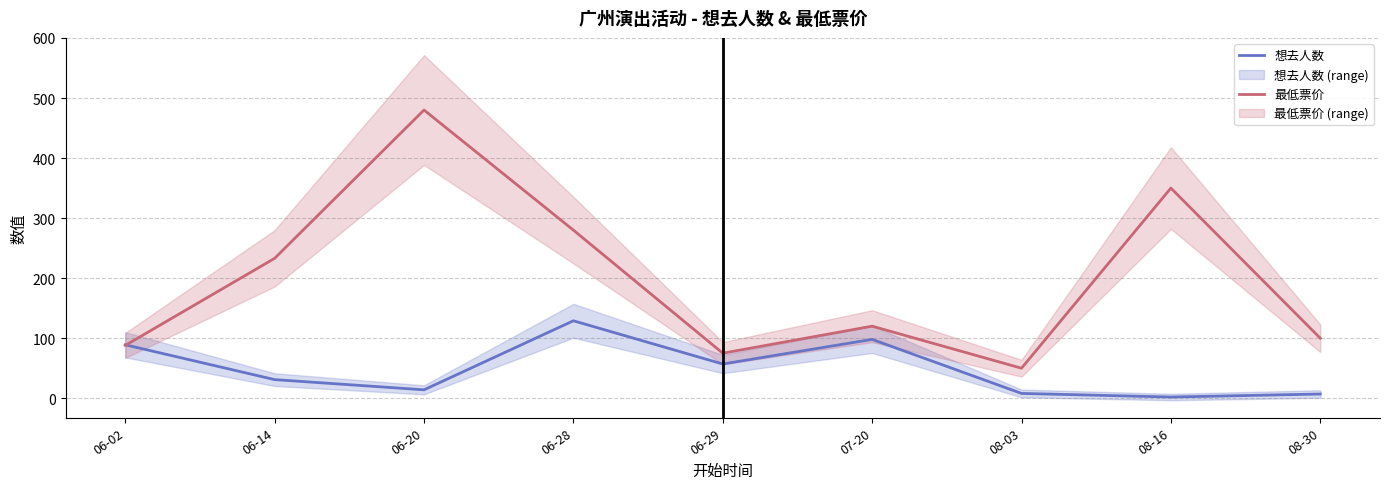

Which series has the largest total across all categories?

最低票价